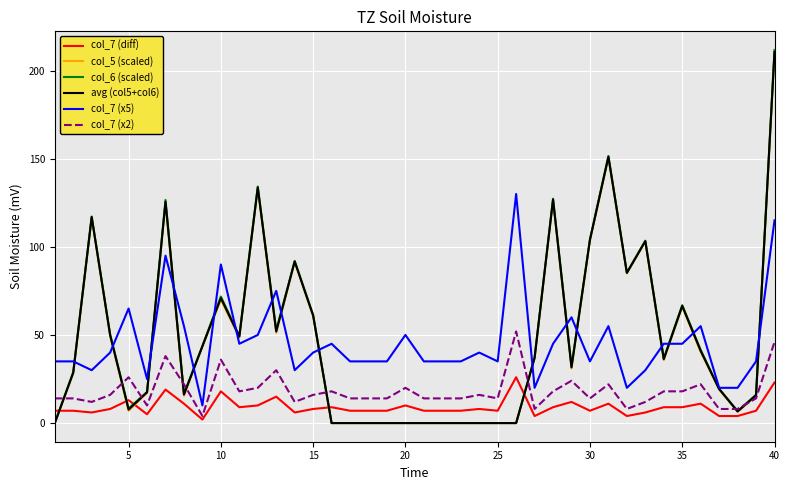

What is the highest value of the col_6 (scaled) series?

211.7